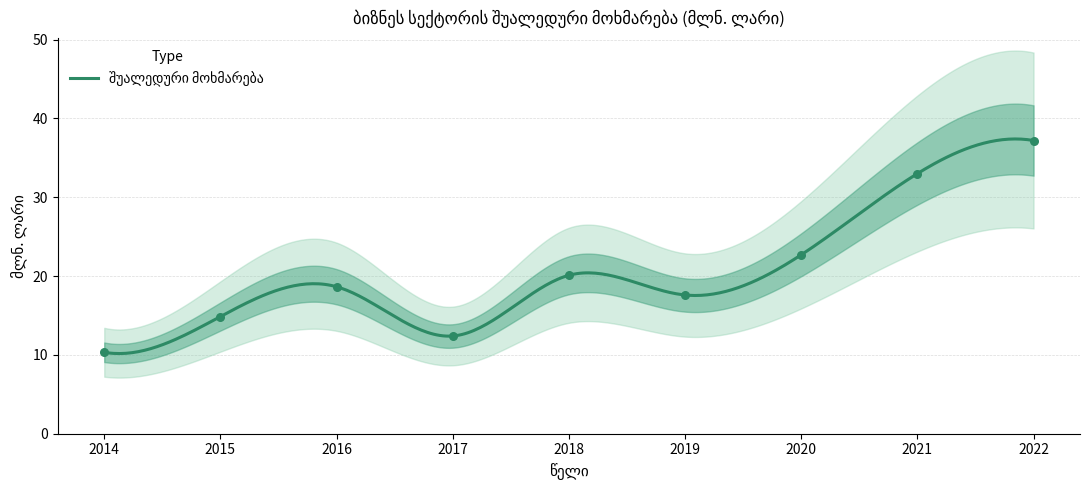

Approximately how many times larger is the value at 2016 compared to 2019?

1.1